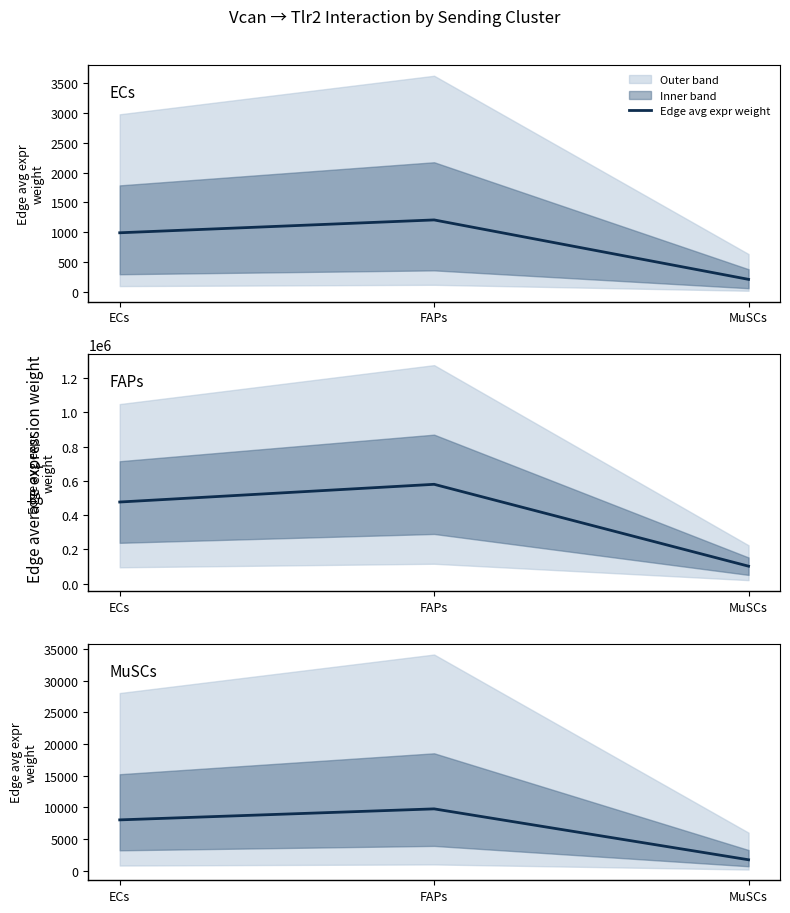

List the labels in order of value, largest first.

FAPs, ECs, MuSCs